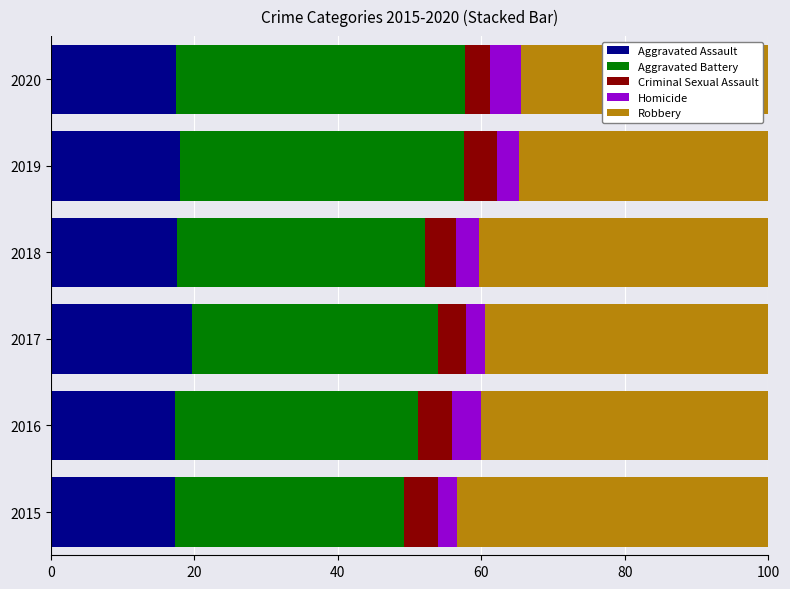

The Aggravated Assault series shows 17.3 at 2016. True or false?

True